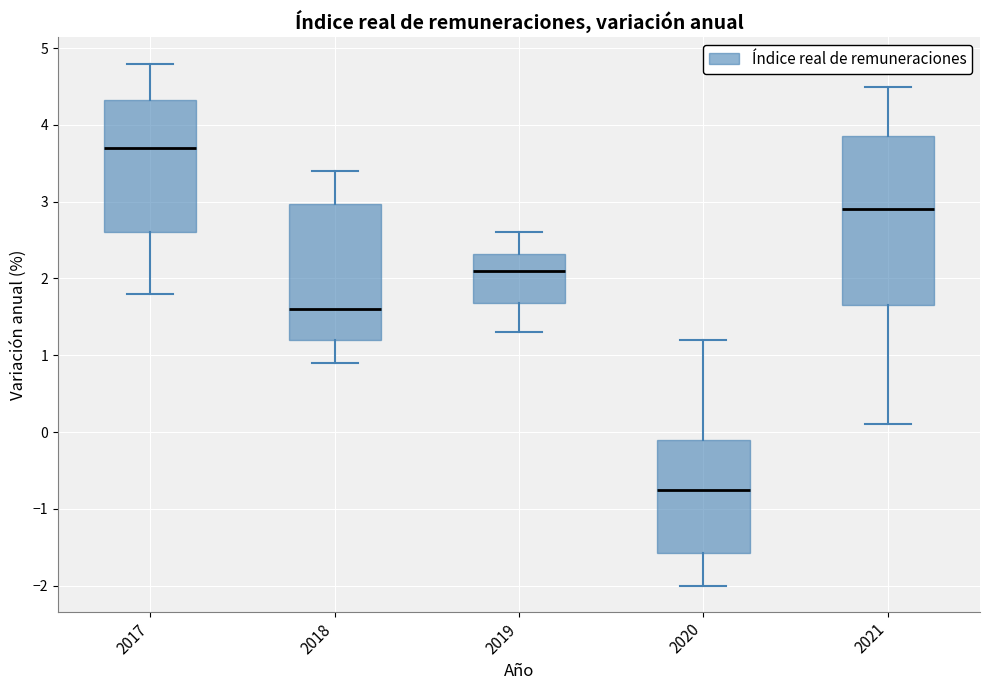

Where does the upper whisker of the box at x = 2017 end on the y-axis? The values are not printed on the chart, so give them approximately, as read against the axis.

4.8